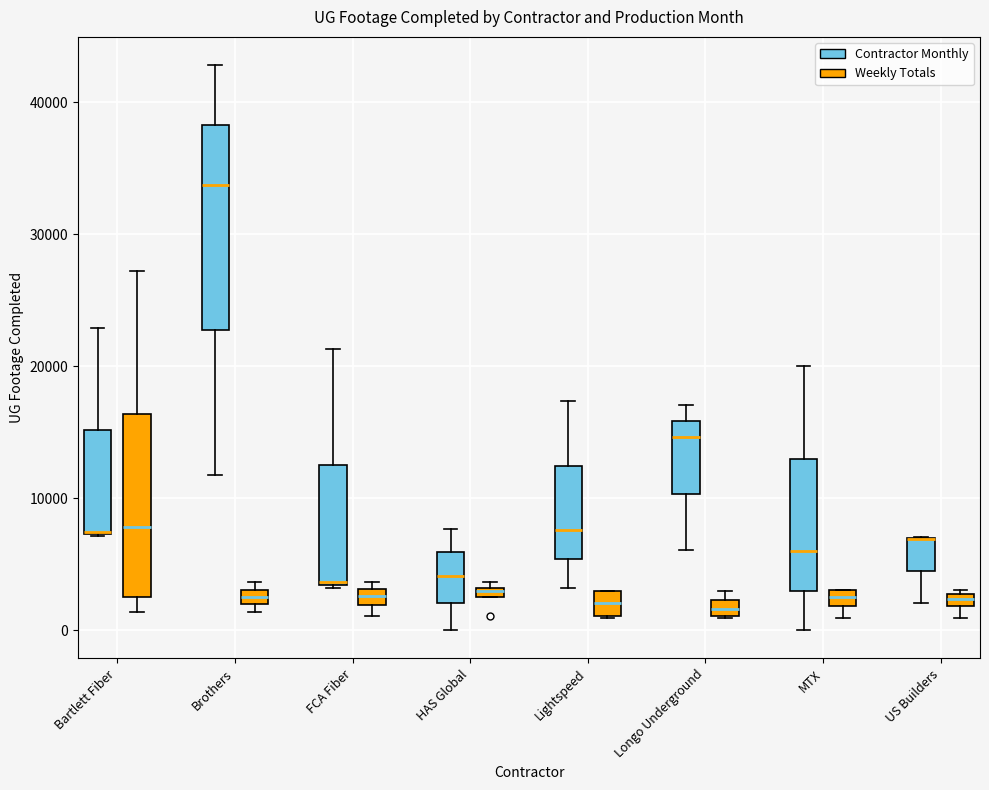

Where is the lower edge of the box for FCA Fiber (Contractor Monthly) on the y-axis? The values are not printed on the chart, so give them approximately, as read against the axis.

3000